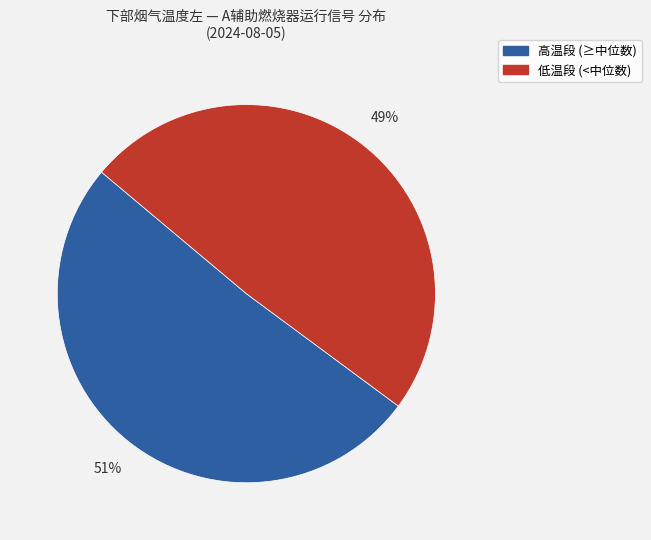

Is there a majority slice in this chart?

Yes